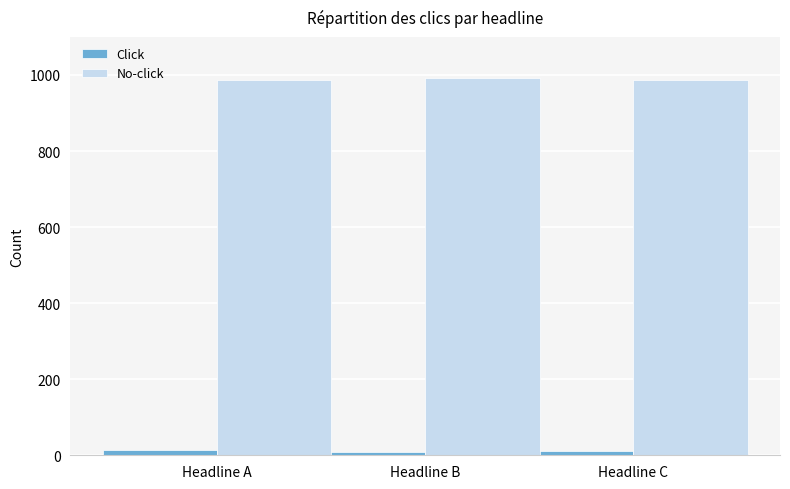

What is the maximum value shown in the chart?

992